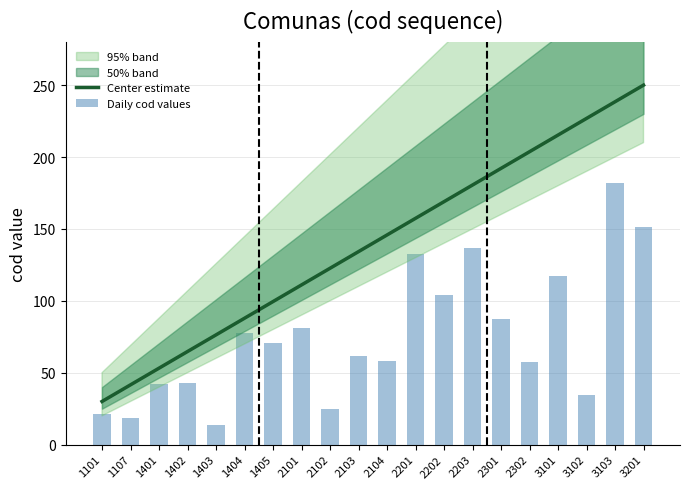

Reading left to right, what are all the values shown in this chart?

Center estimate: 30.0	41.6	53.2	64.7	76.3	87.9	99.5	111.1	122.6	134.2	145.8	157.4	168.9	180.5	192.1	203.7	215.3	226.8	238.4	250.0
Daily cod values: 21.6	18.8	41.8	42.6	13.4	77.4	70.5	80.9	24.8	61.8	57.8	132.4	103.9	136.9	87.4	57.4	117.0	34.3	181.7	151.3